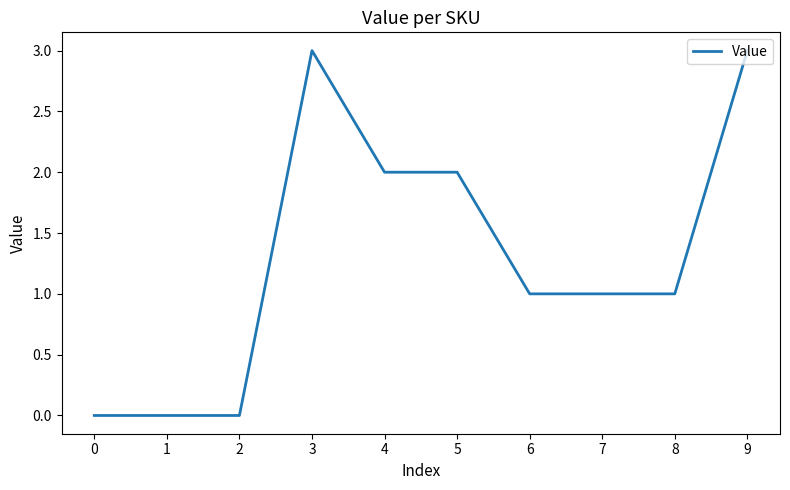

Reading right to left, what are all the values shown in this chart?

9=3	8=1	7=1	6=1	5=2	4=2	3=3	2=0	1=0	0=0